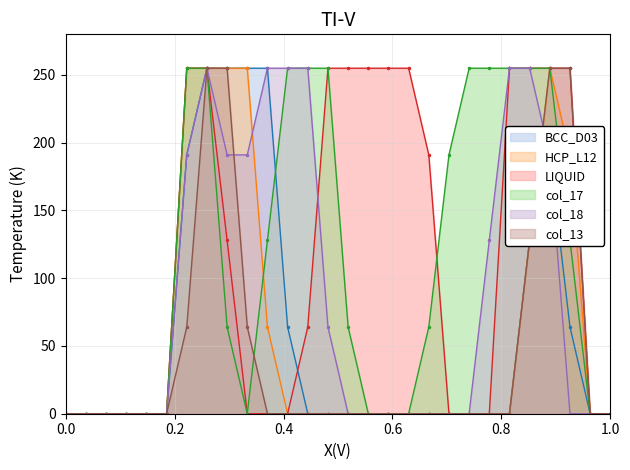

What is the highest value of the HCP_L12 series?

255